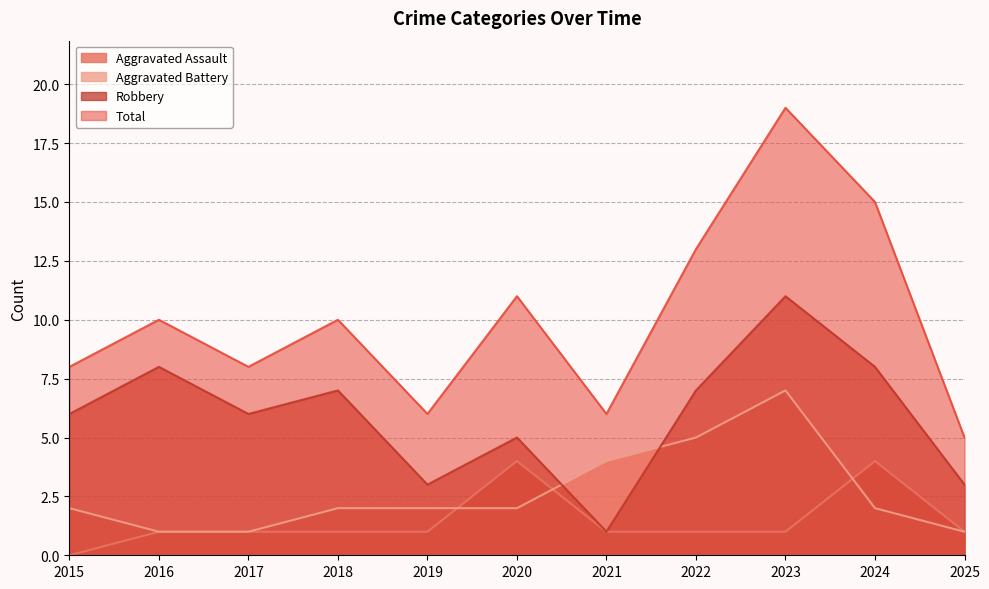

Reading left to right, extract all data points from this chart.

Aggravated Assault: 0	1	1	1	1	4	1	1	1	4	1
Aggravated Battery: 2	1	1	2	2	2	4	5	7	2	1
Robbery: 6	8	6	7	3	5	1	7	11	8	3
Total: 8	10	8	10	6	11	6	13	19	15	5